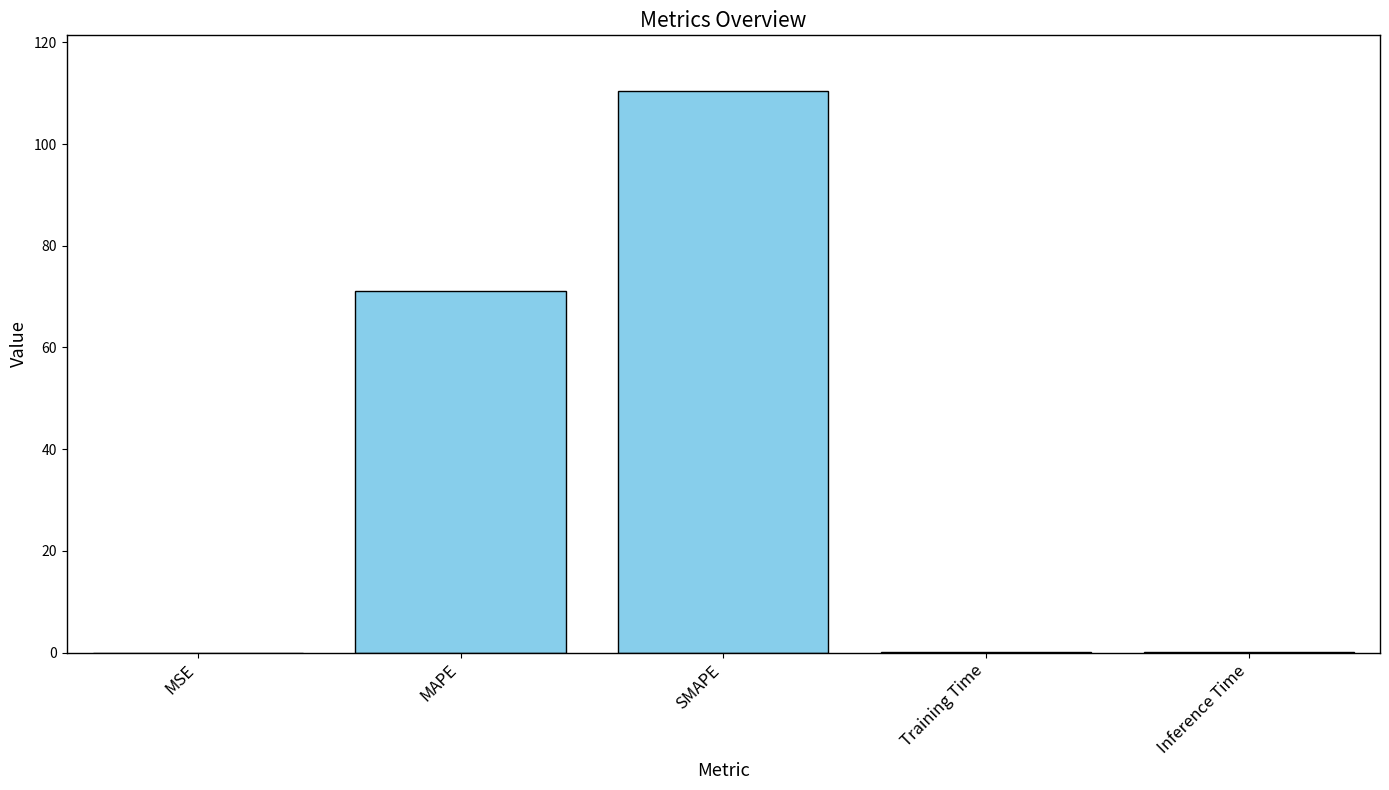

What is the greatest value displayed?

110.3